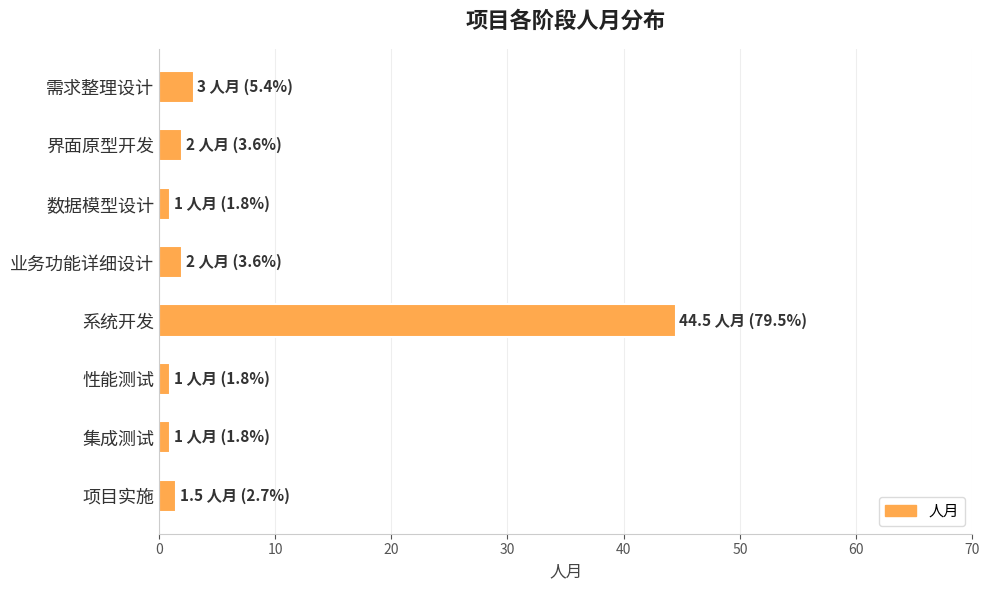

The chart shows a value of 2.0 at 业务功能详细设计. True or false?

True